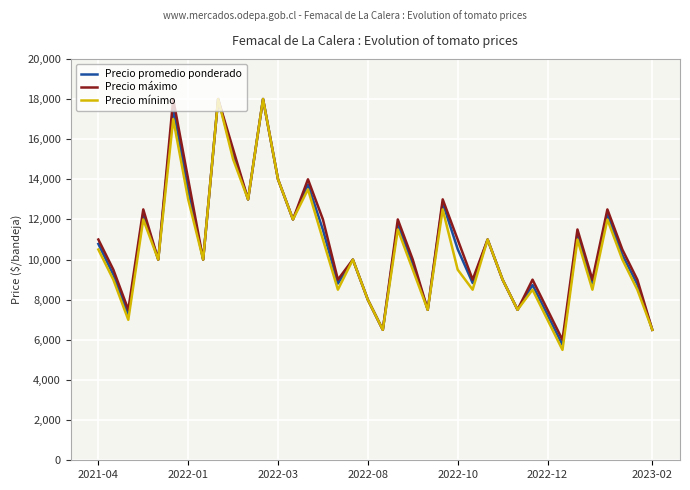

Which series has the widest spread of values?

Precio mínimo